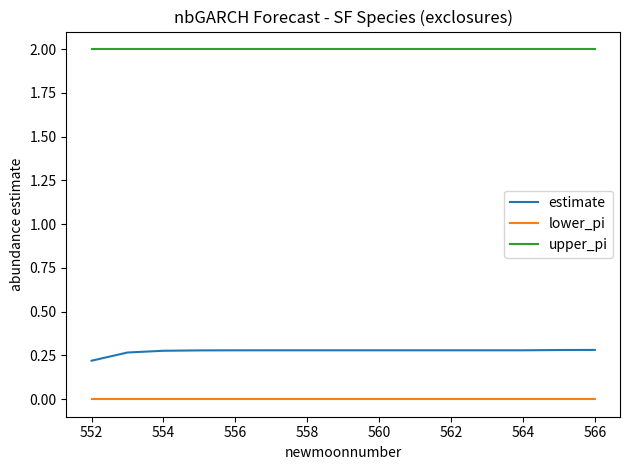

What is the minimum value for upper_pi?

2.0